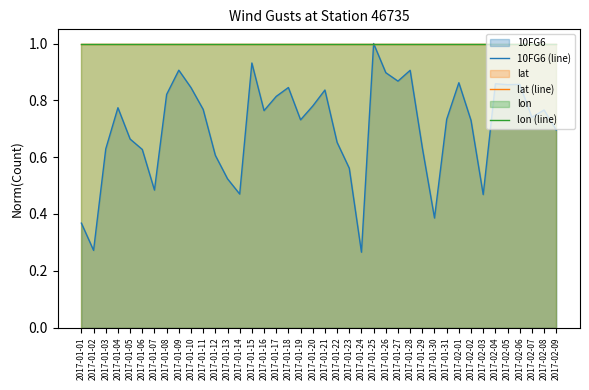

What position from the right is 2017-02-08?

2